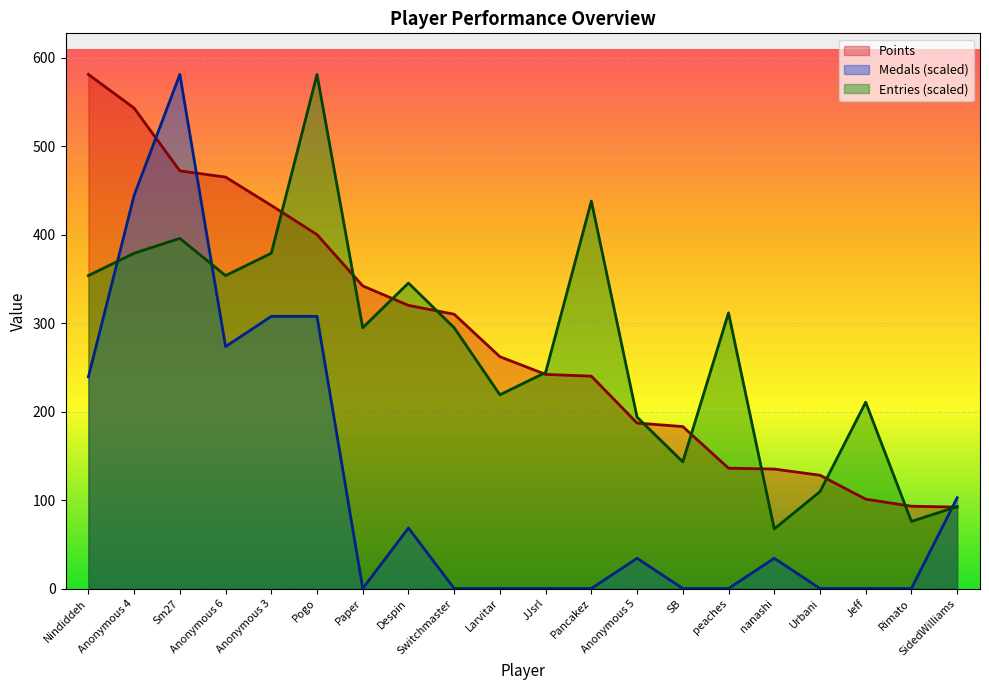

What is the sum of all Medals values?

2392.4